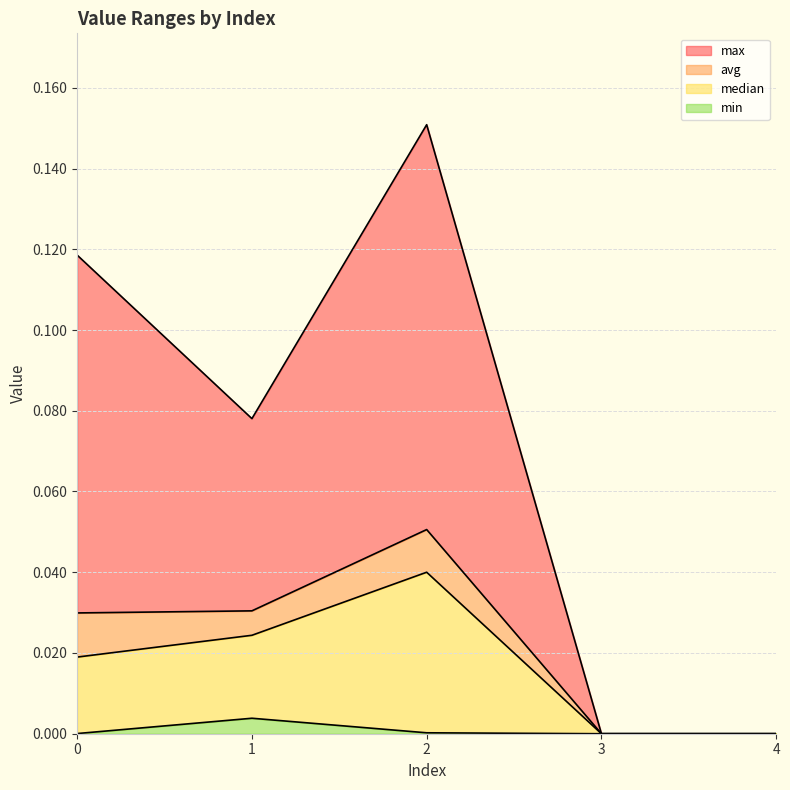

Reading left to right, extract all data points from this chart.

max: 0=0.1	1=0.1	2=0.2	3=0.0	4=0.0
min: 0=0.0	1=0.0	2=0.0	3=0.0	4=0.0
avg: 0=0.0	1=0.0	2=0.1	3=0.0	4=0.0
median: 0=0.0	1=0.0	2=0.0	3=0.0	4=0.0